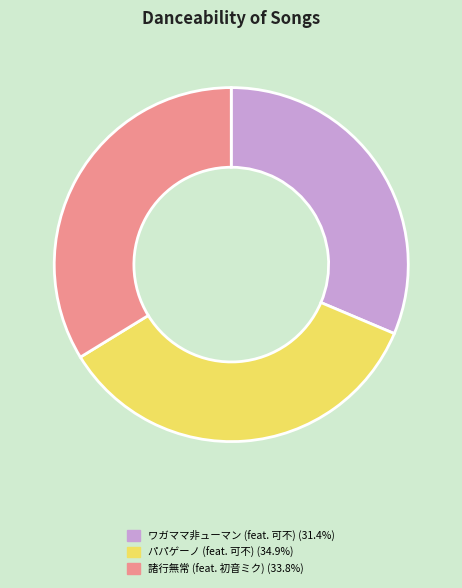

Is it true that ワガママ非ューマン (feat. 可不) is 18% of the pie?

False